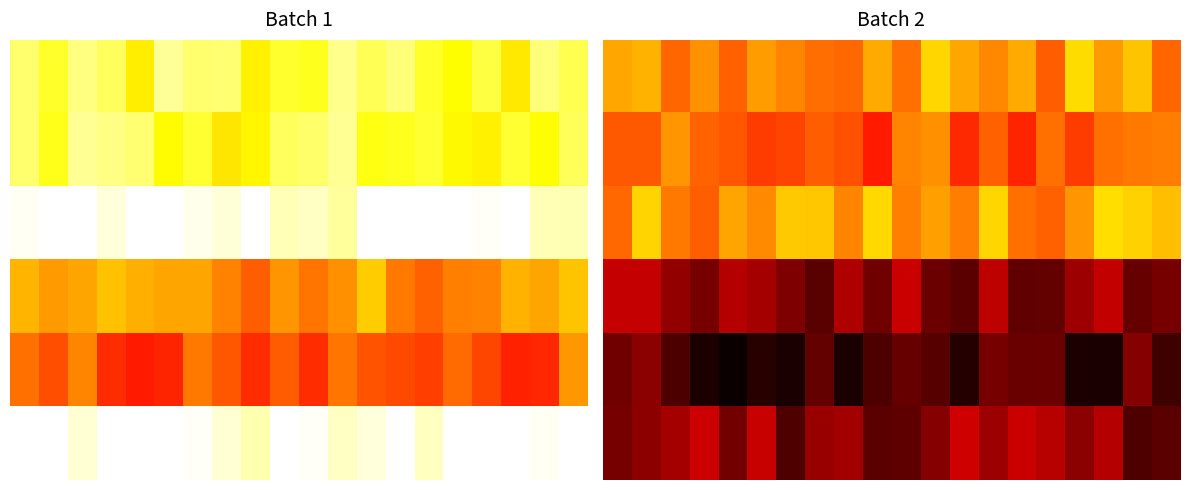

How many data points in 5 are less than 10?

10